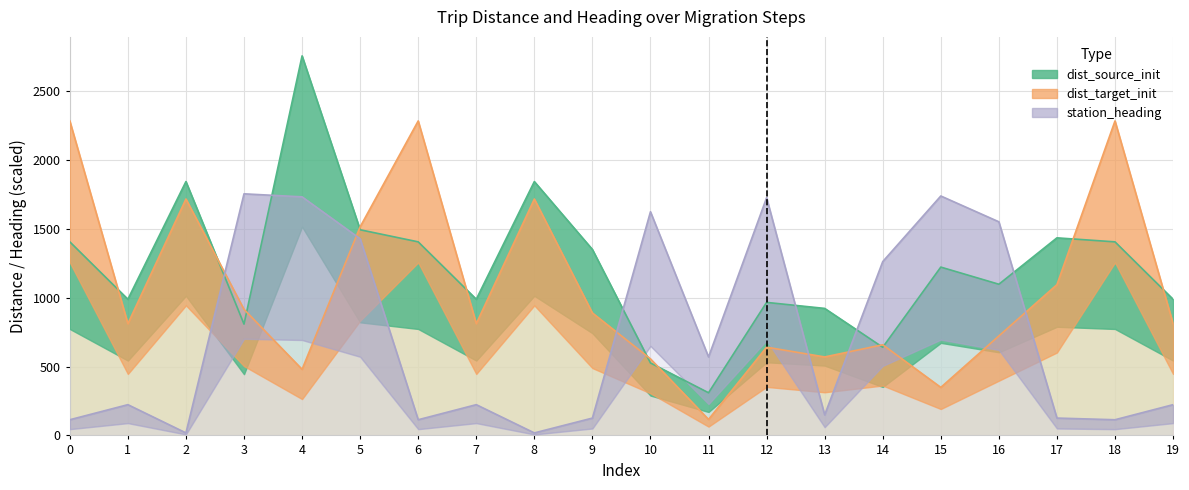

True or false: station_heading has a value of 352.1 at 19.

False